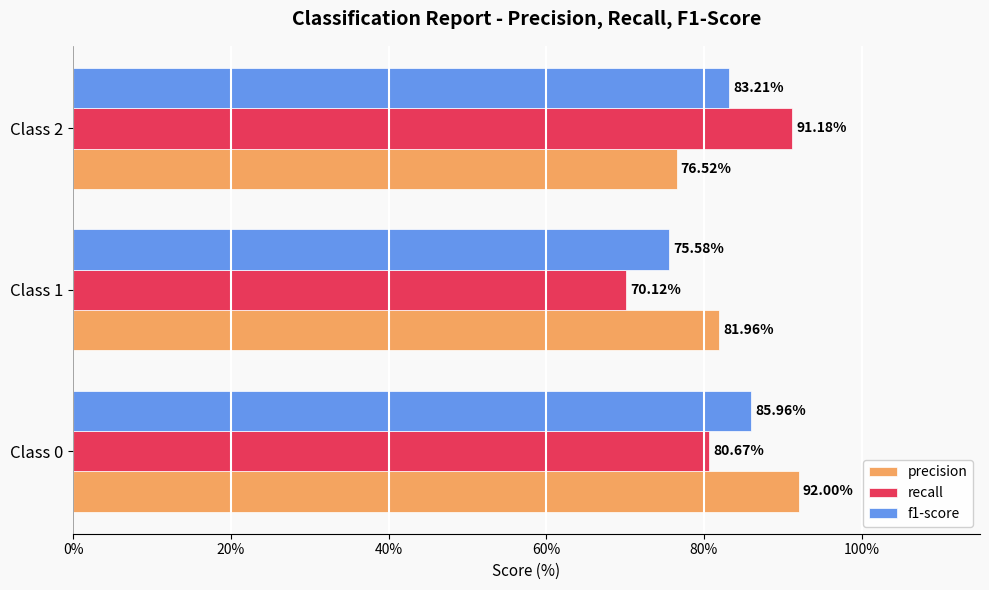

Which series changed the most between Class 0 and Class 2?

precision